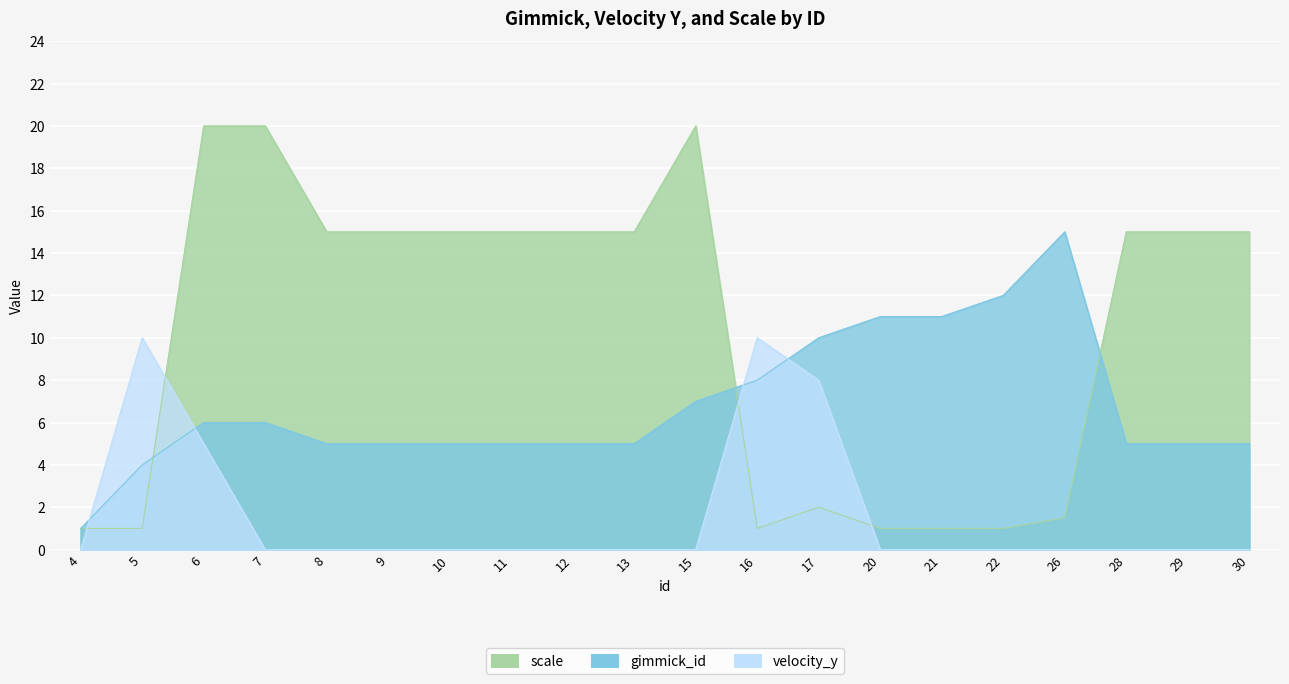

At which category does the chart reach its minimum across all series?

4